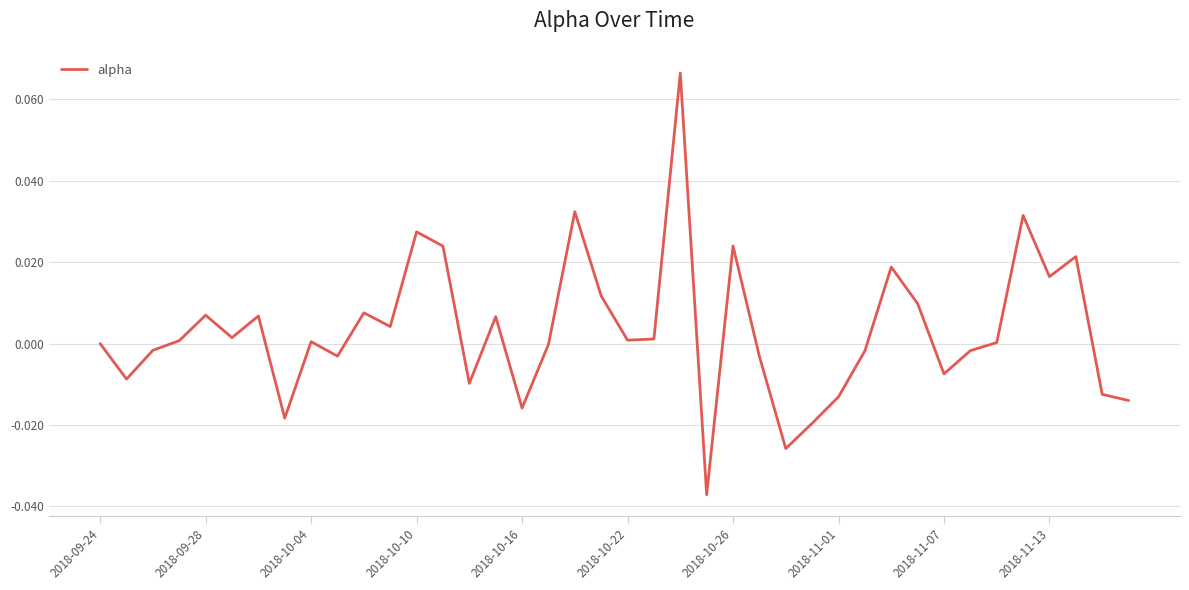

How many lines are shown in the chart?

1